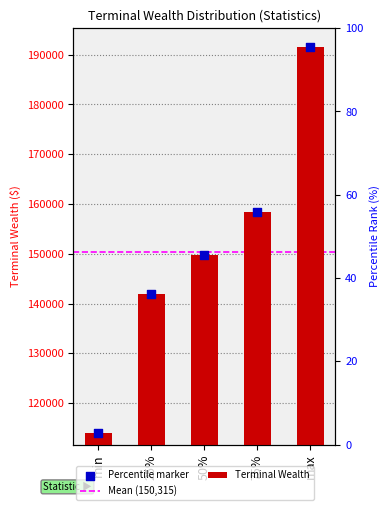

Between 50% and 25%, which is larger?

50%